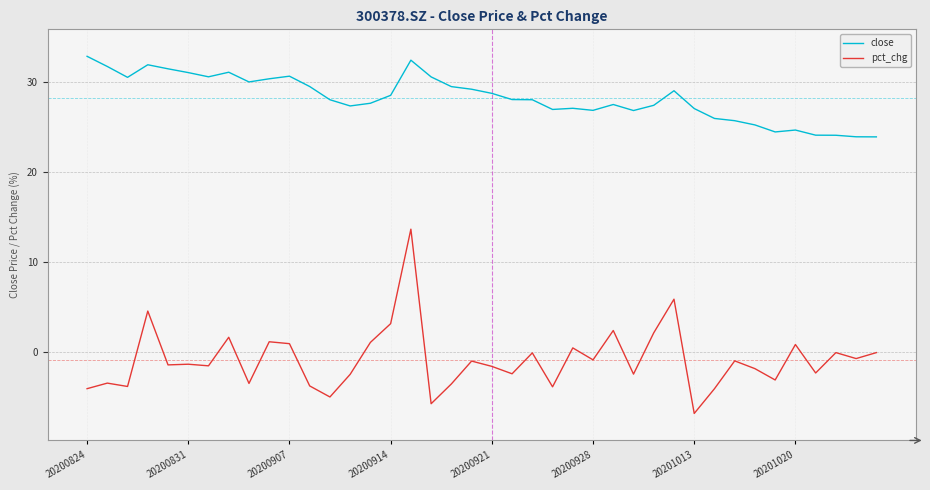

Which series has the largest total across all categories?

close